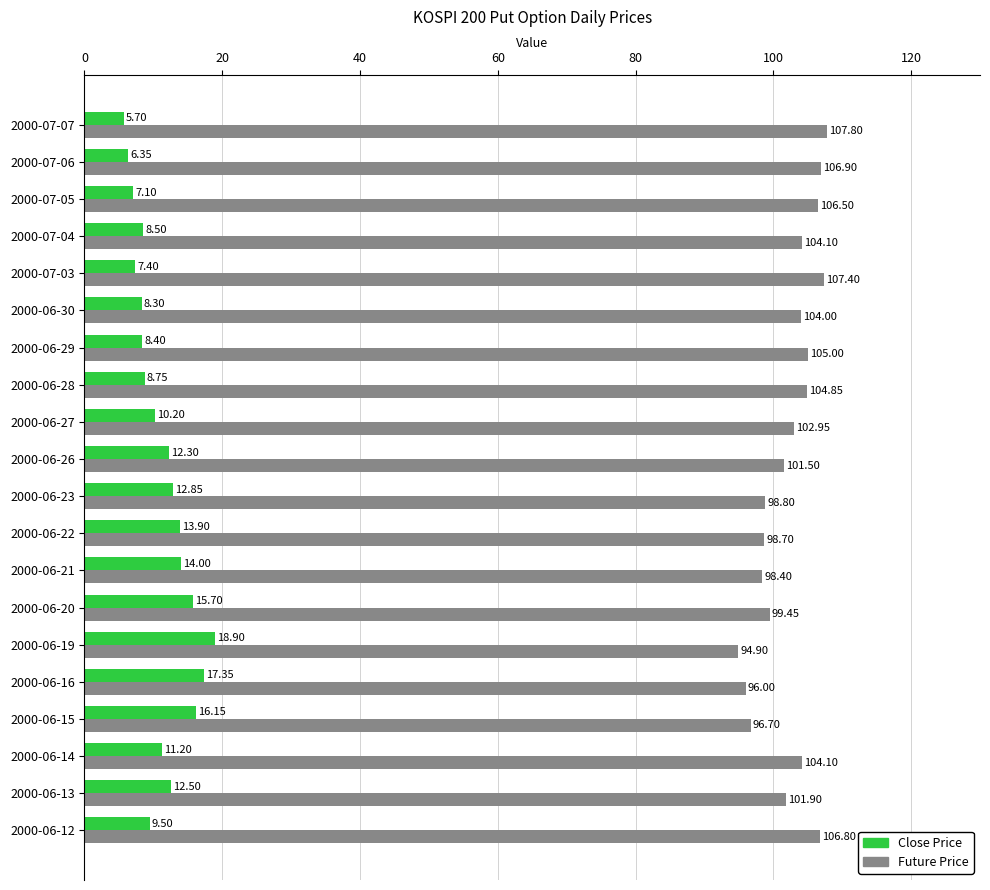

At which label does Close Price reach its minimum?

2000-07-07